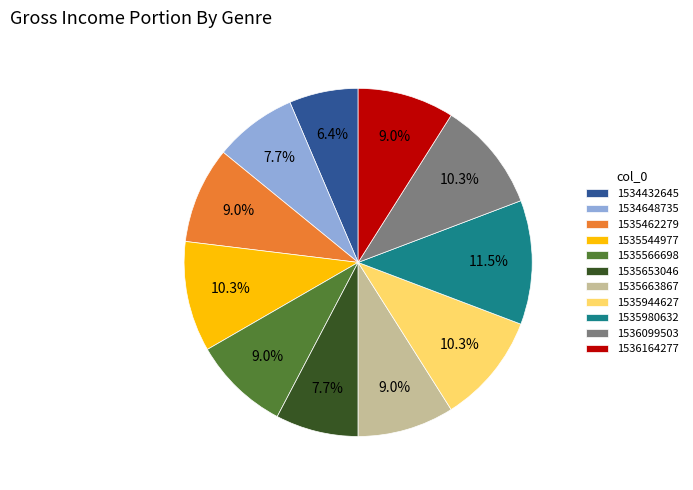

To the nearest percent, what percentage of the pie is 1535944627?

10%